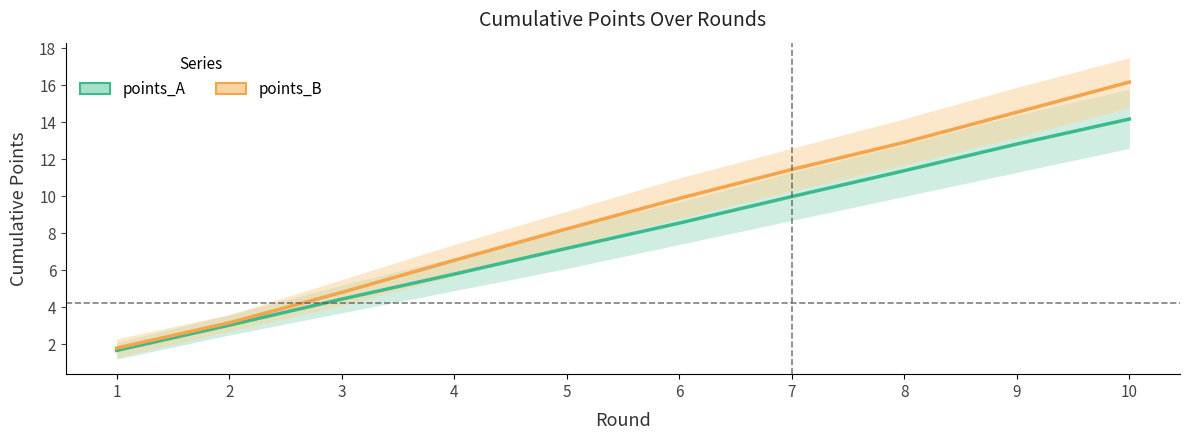

Reading left to right, what are all the values shown in this chart?

points_A: 1=1.7	2=3.0	3=4.4	4=5.8	5=7.2	6=8.6	7=10.0	8=11.4	9=12.8	10=14.2
points_B: 1=1.8	2=3.2	3=4.8	4=6.5	5=8.2	6=9.9	7=11.5	8=12.9	9=14.6	10=16.2